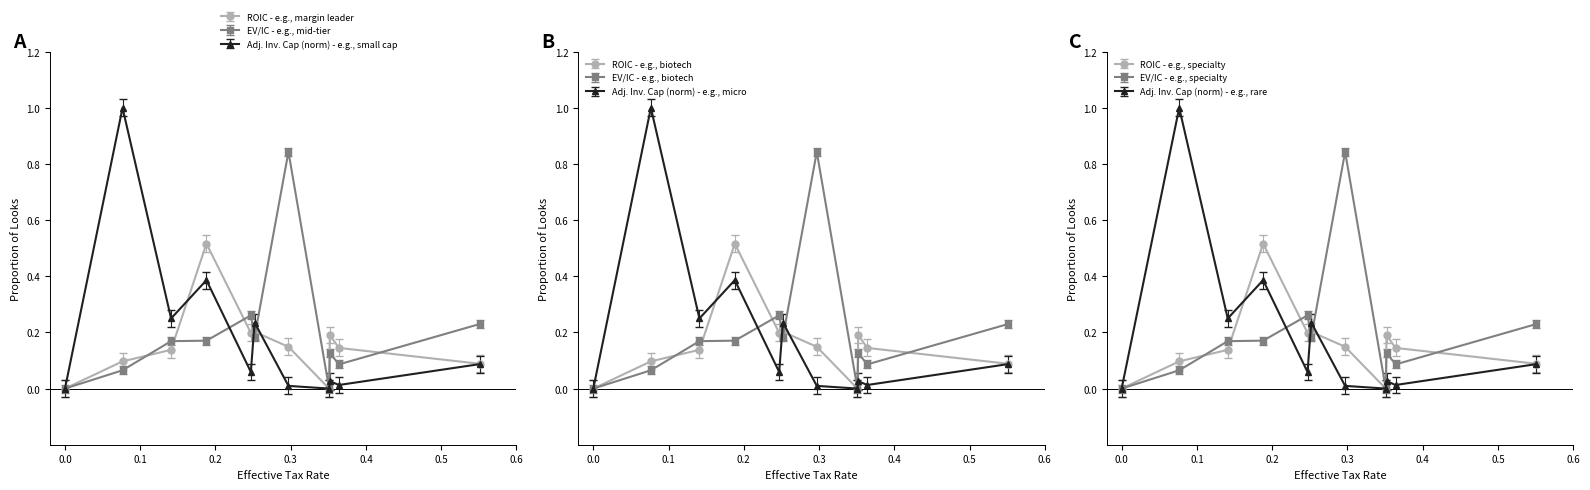

How many intersections are there between ev_invested_capital and roic?

6